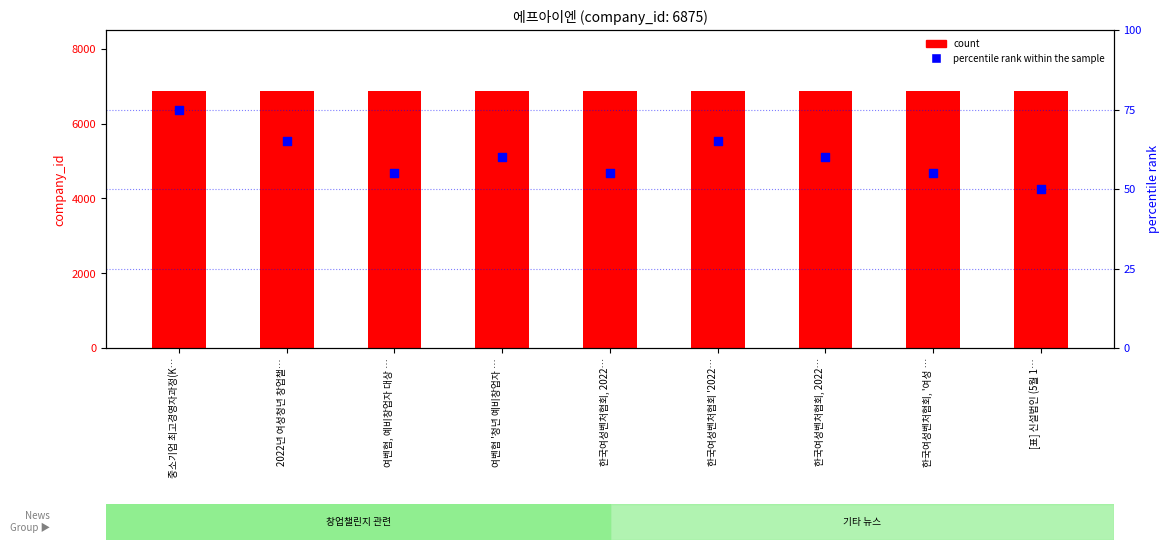

What is the total value across all series at 한국여성벤처협회, 2022…?

6930